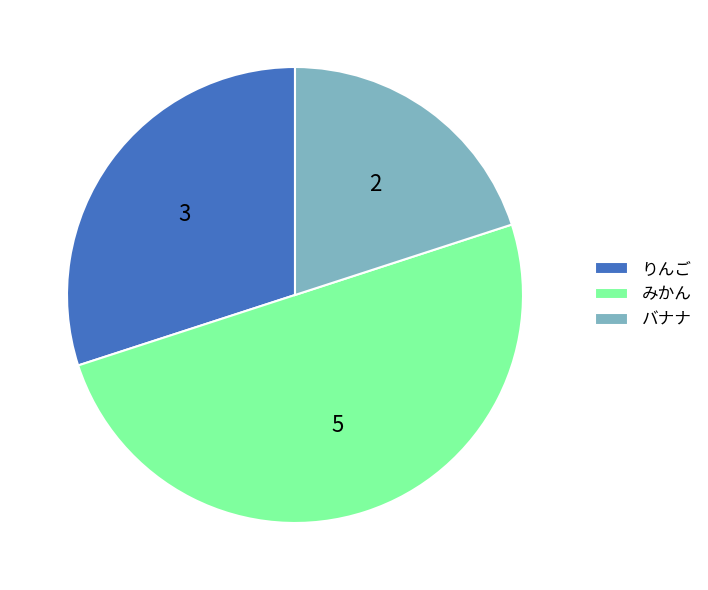

Does バナナ represent more than half of the total?

No